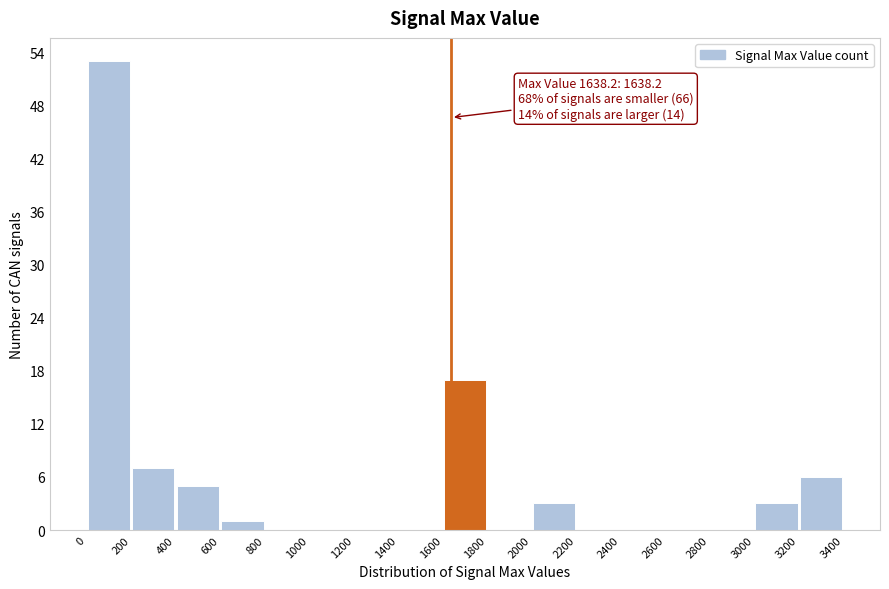

Which range on the x-axis has the tallest bar?

0 to 200